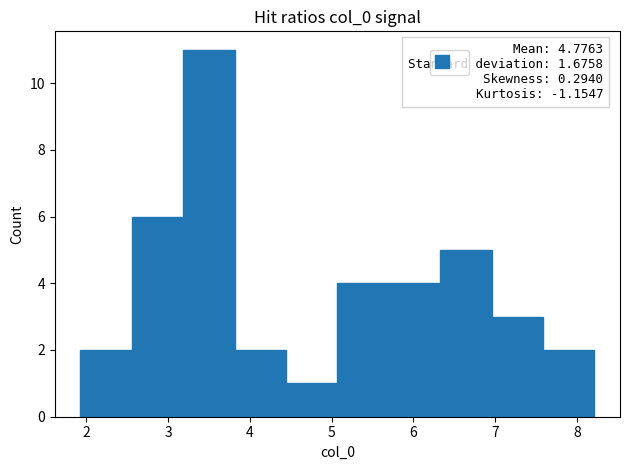

Over which range of the x-axis is the bar tallest?

3.2 to 3.8